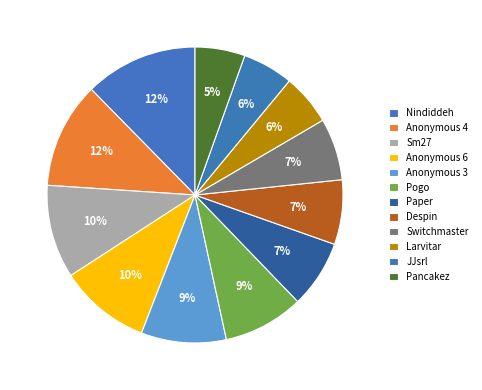

Is it true that Anonymous 4 is 23% of the pie?

False